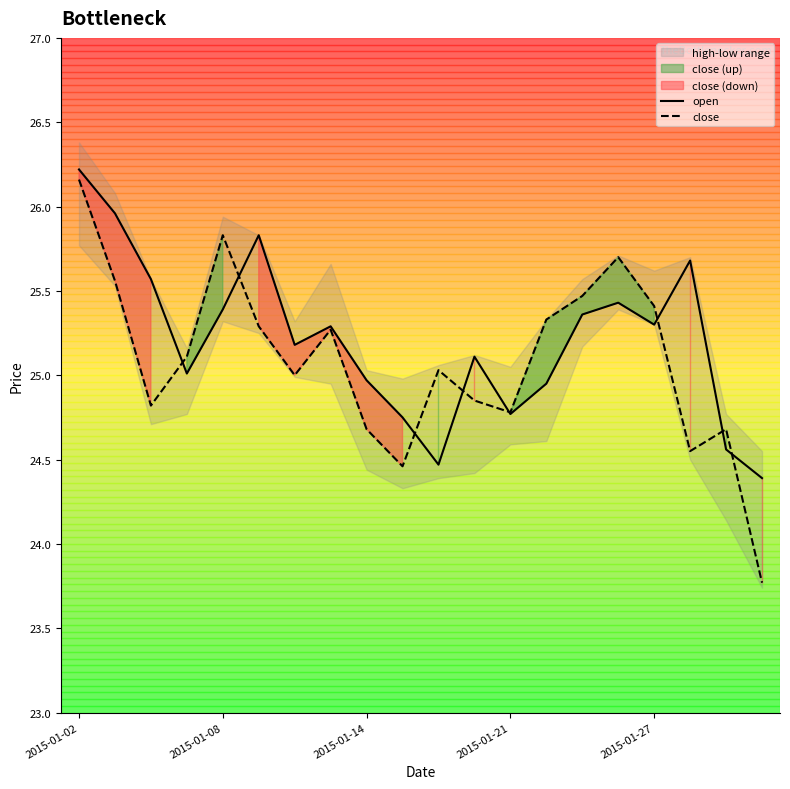

True or false: close has a value of 17.9 at 2015-01-08.

False